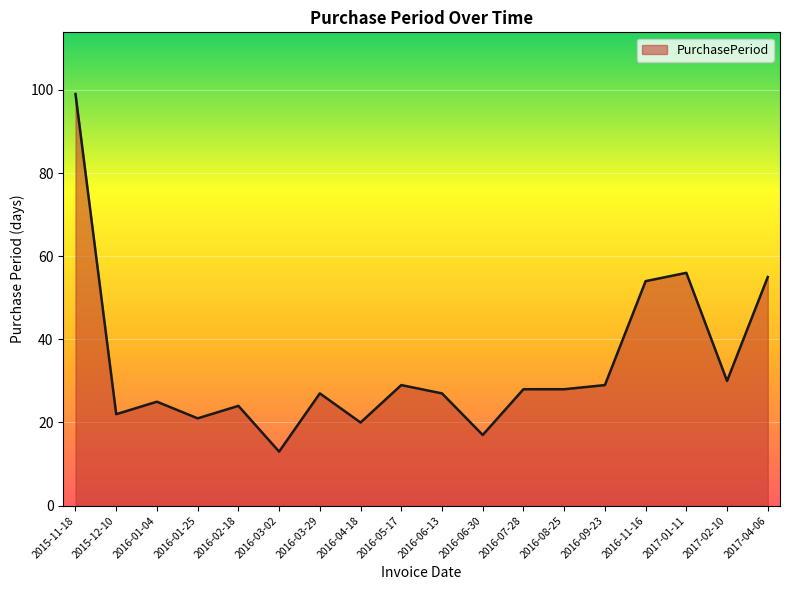

What is the sum of the values at 2016-05-17 and 2016-01-04?

54